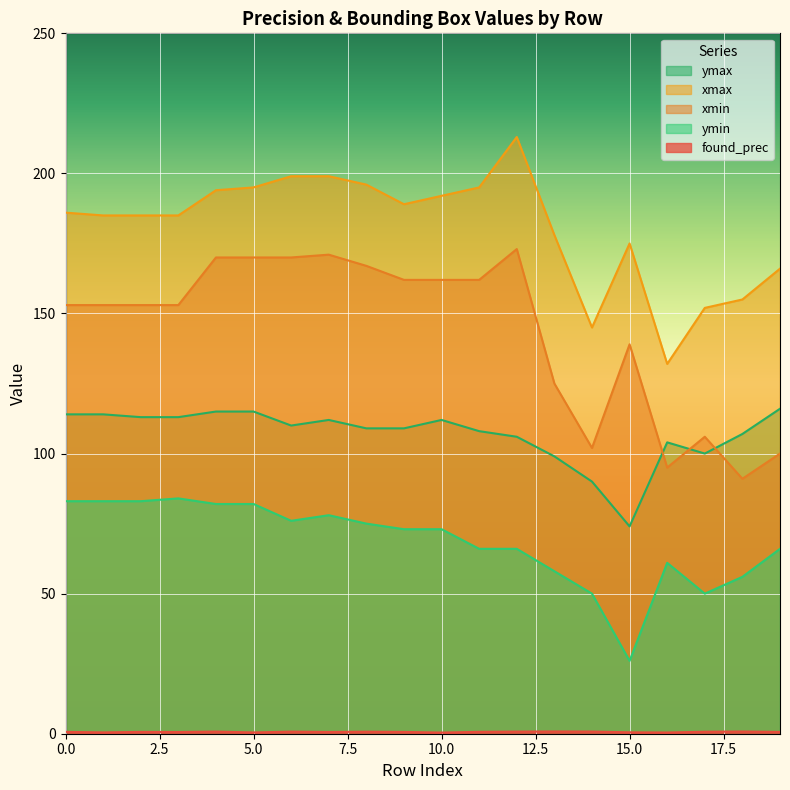

Which series has the largest range (max minus min)?

xmin